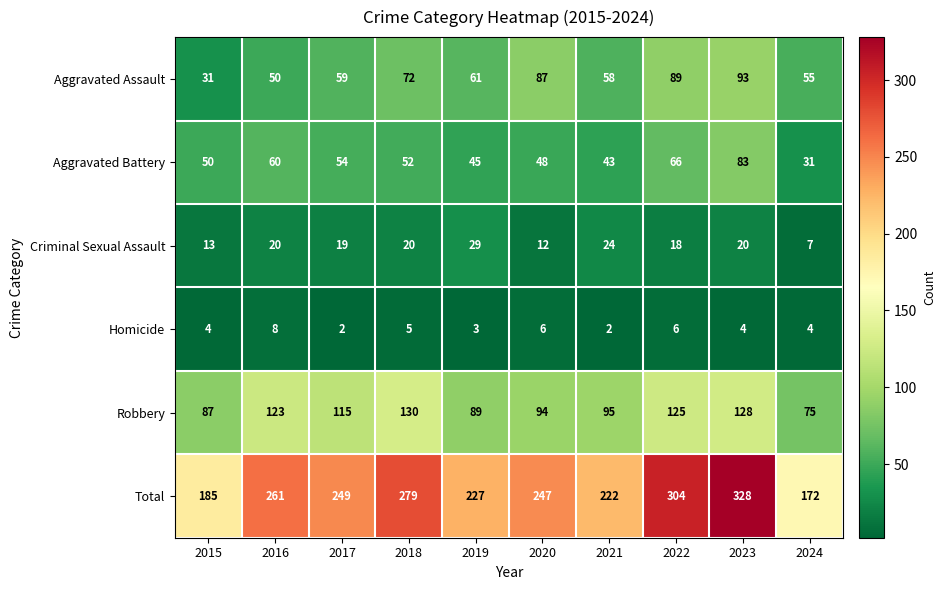

What is the smallest value displayed?

2